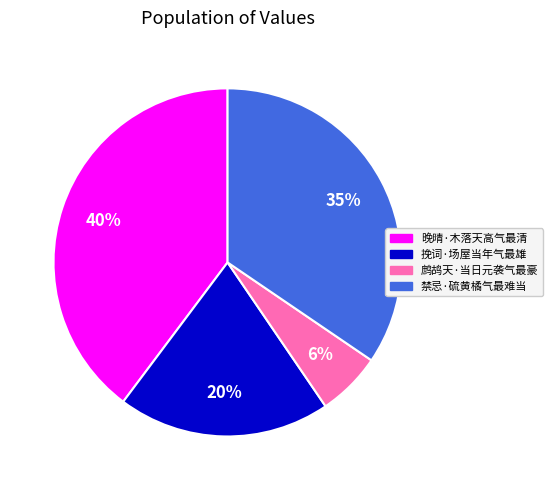

Which slice is the smallest?

鹧鸪天·当日元袭气最豪